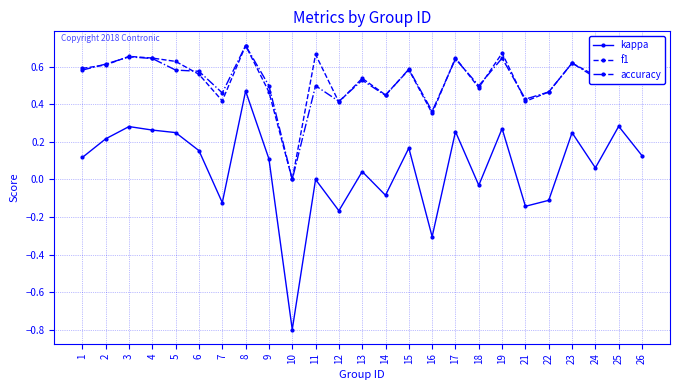

Which series changed the most between 4 and 10?

kappa